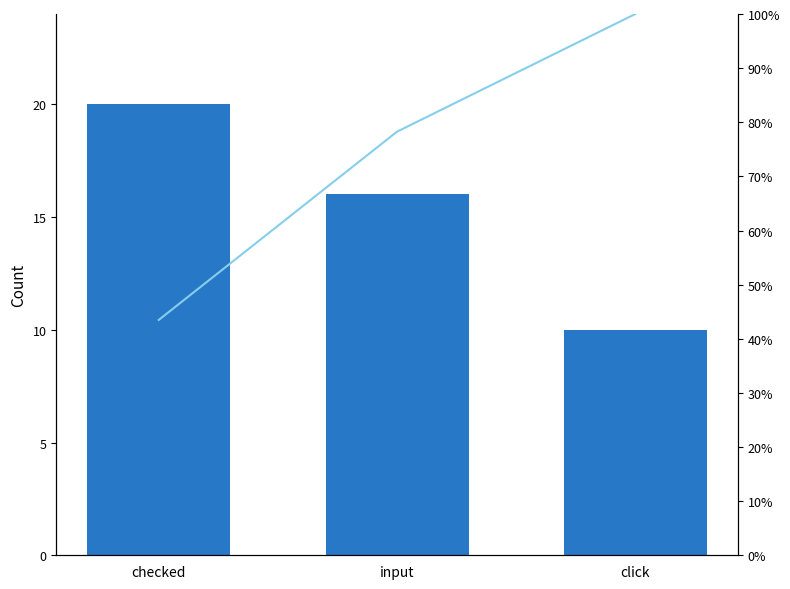

What is the sum of the Count values at input and checked?

36.0